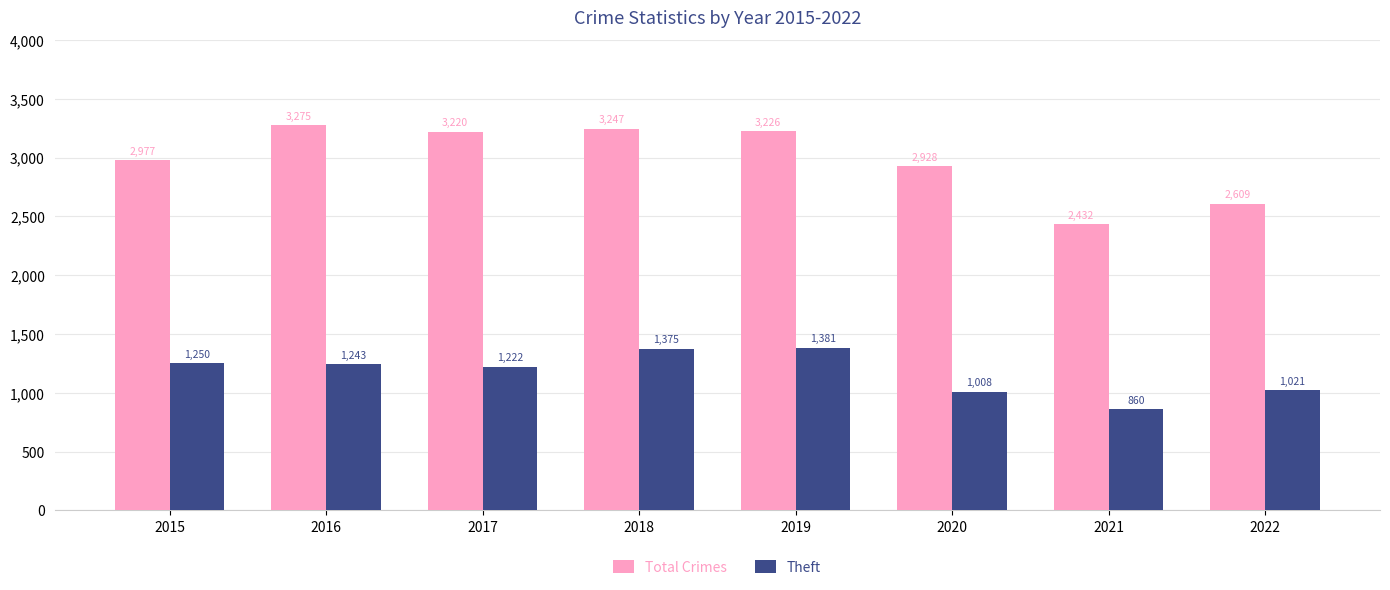

What is the smallest value displayed?

860